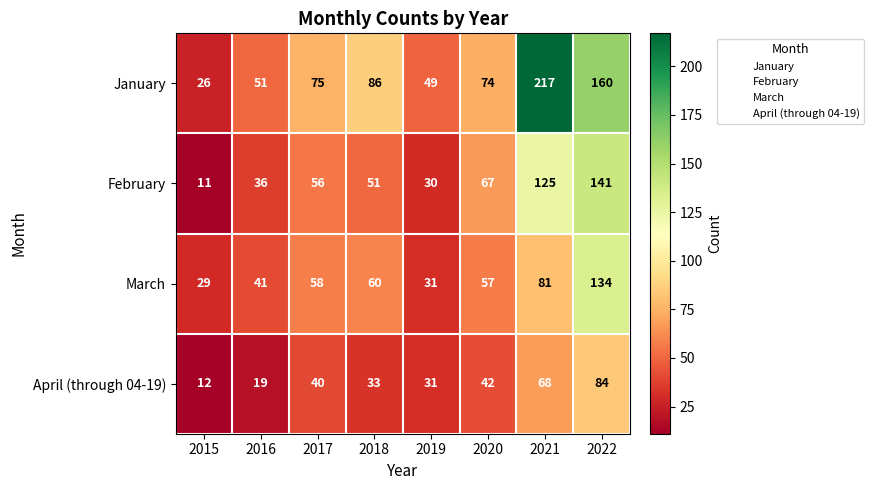

Rank the series at 2022 from highest to lowest value.

January, February, March, April (through 04-19)